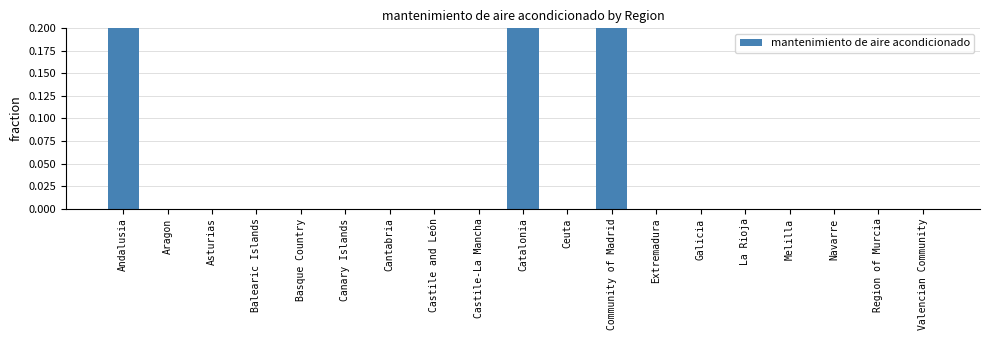

The chart shows a value of 0.0 at Region of Murcia. True or false?

True